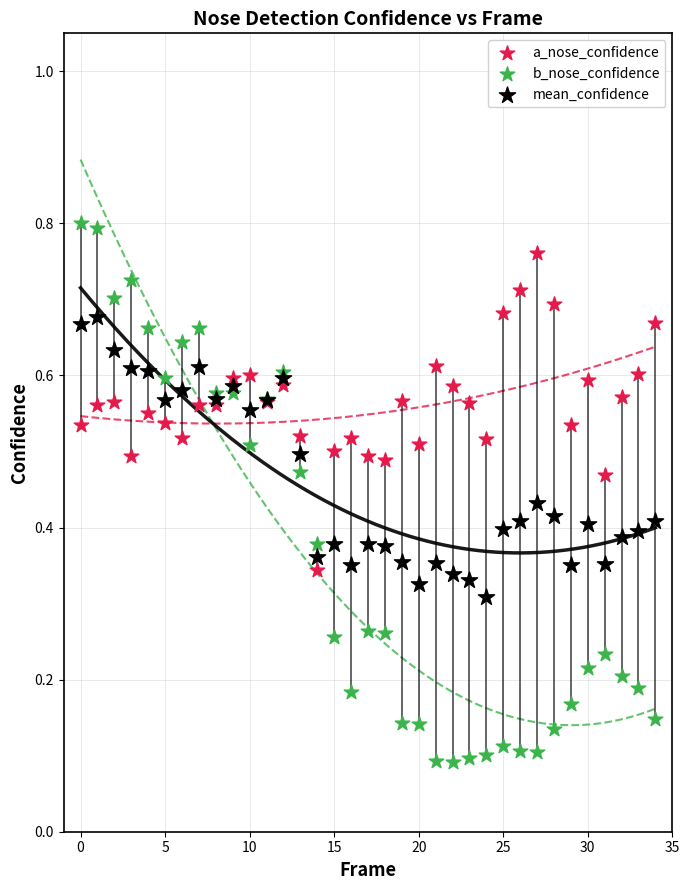

Which series contains the lowest Y value?

b_nose_confidence